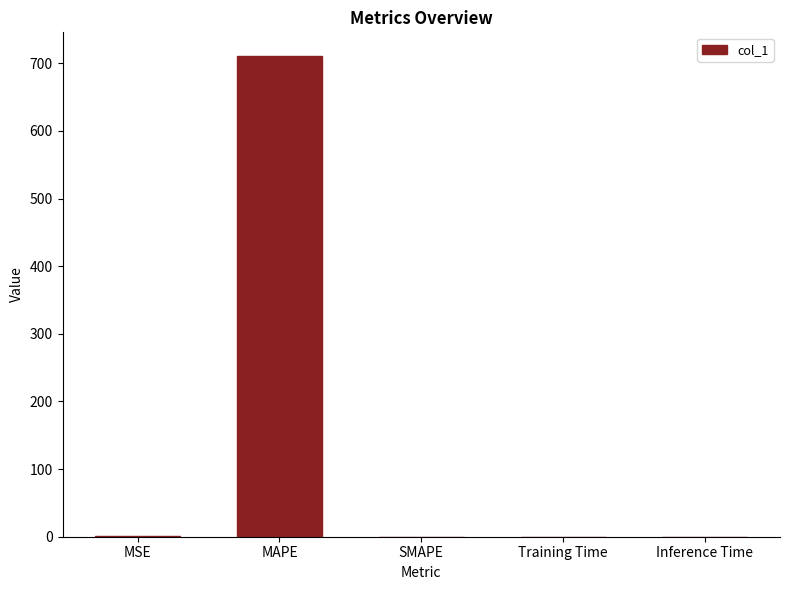

True or false: the data shows 444.7 at MAPE.

False